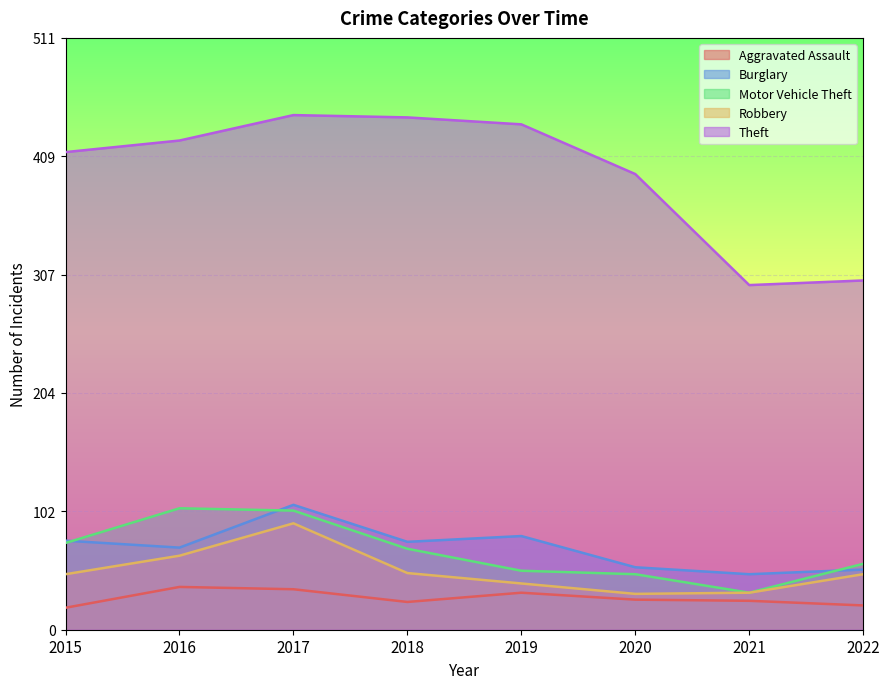

Which series has the largest range (max minus min)?

Theft